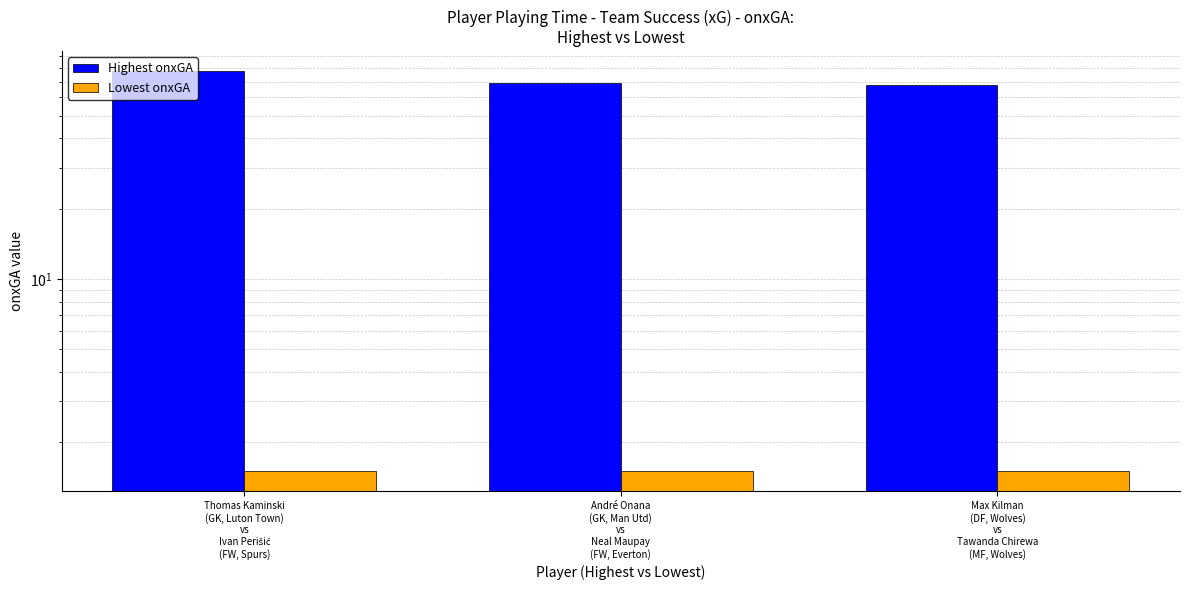

What is the sum of the Lowest onxGA values at André Onana
(GK, Man Utd)
vs
Neal Maupay
(FW, Everton) and Thomas Kaminski
(GK, Luton Town)
vs
Ivan Perišić
(FW, Spurs)?

3.0